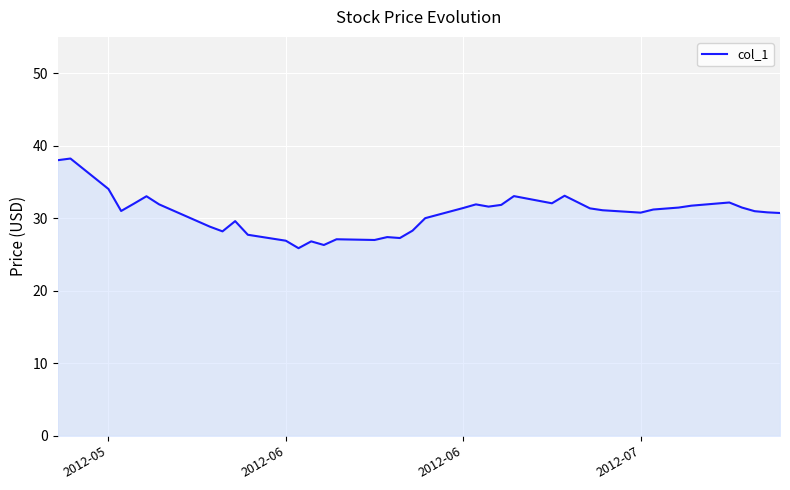

What is the minimum value shown in the chart?

25.9